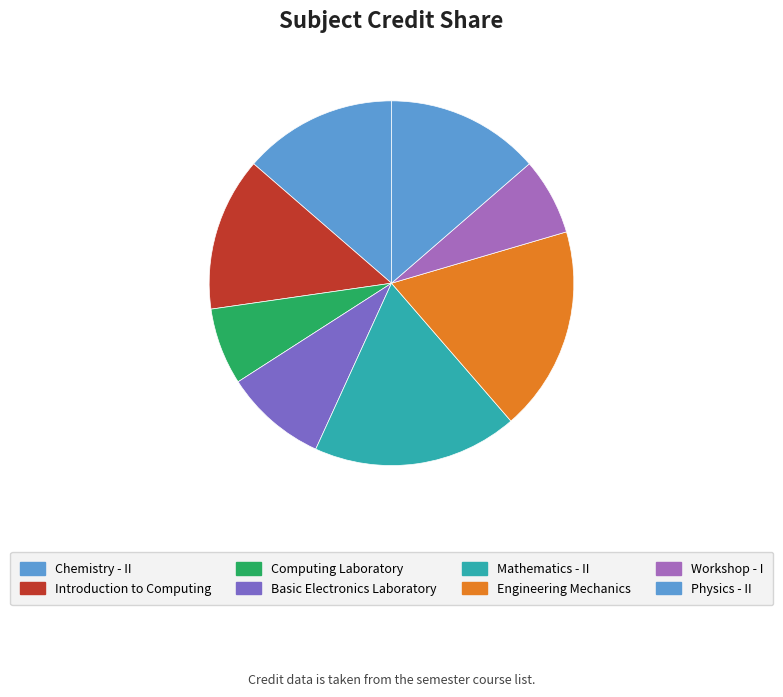

To the nearest percent, what is the difference between the largest and smallest slice percentages?

11%